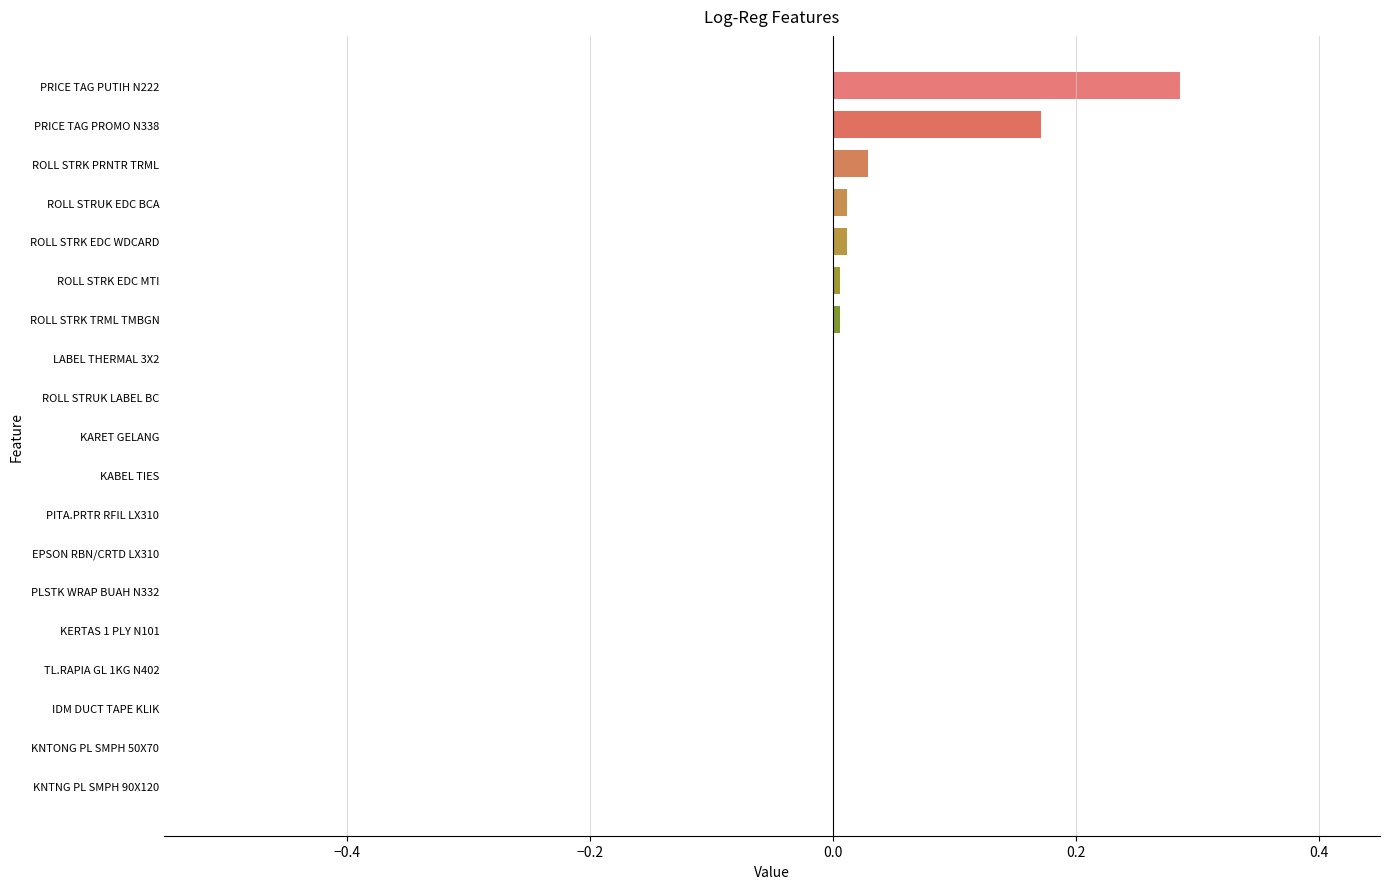

At which category does the chart reach its peak across all series?

PRICE TAG PUTIH N222